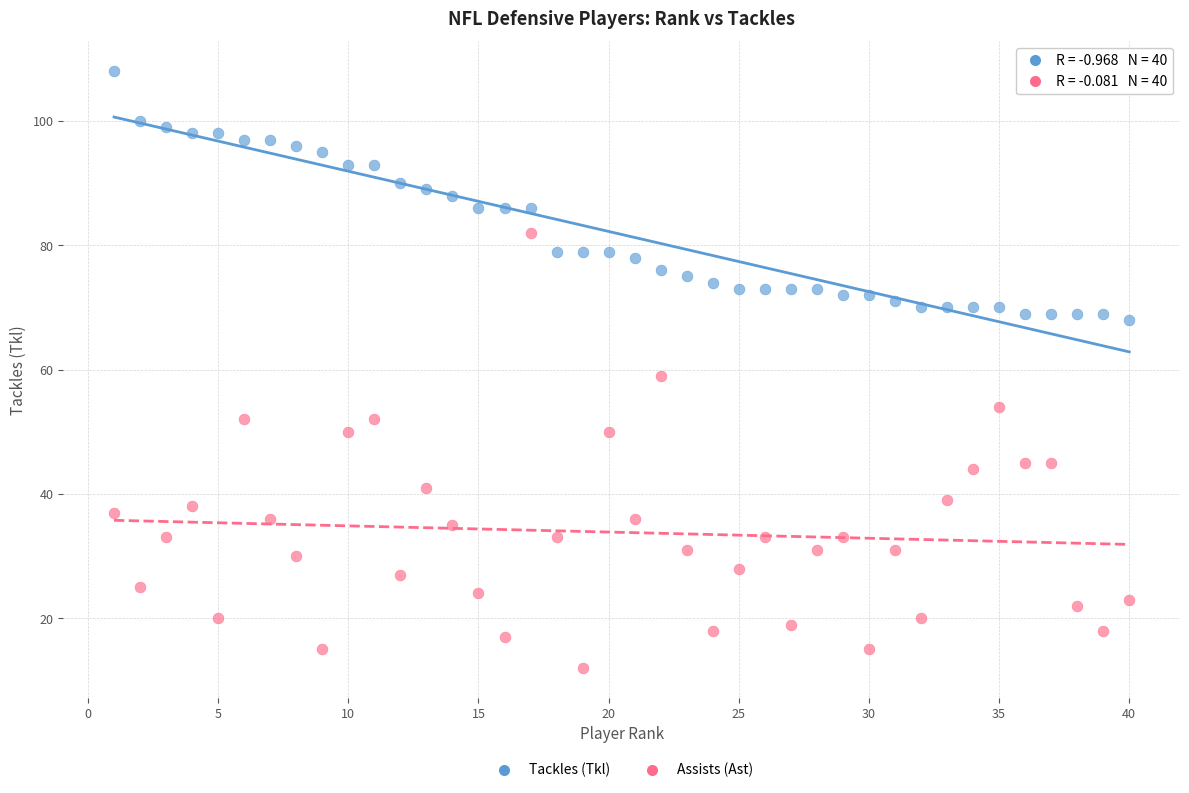

Which series reaches the minimum Y coordinate?

Assists (Ast)